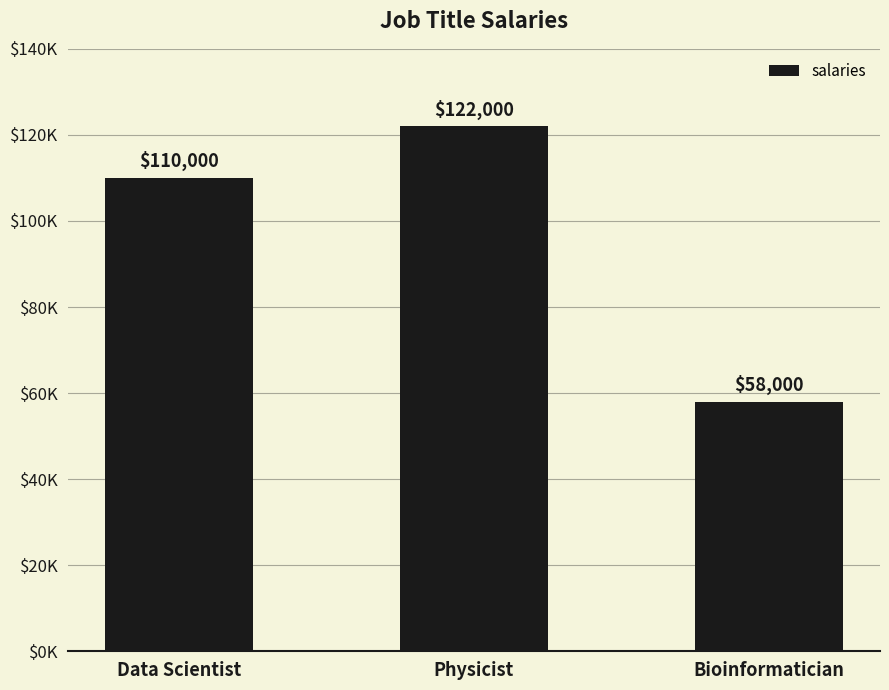

Reading left to right, what are all the values shown in this chart?

Data Scientist=110000	Physicist=122000	Bioinformatician=58000